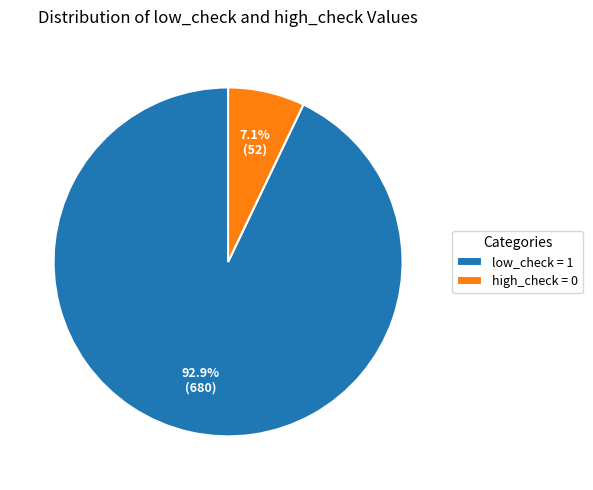

Count the number of slices in the pie.

2